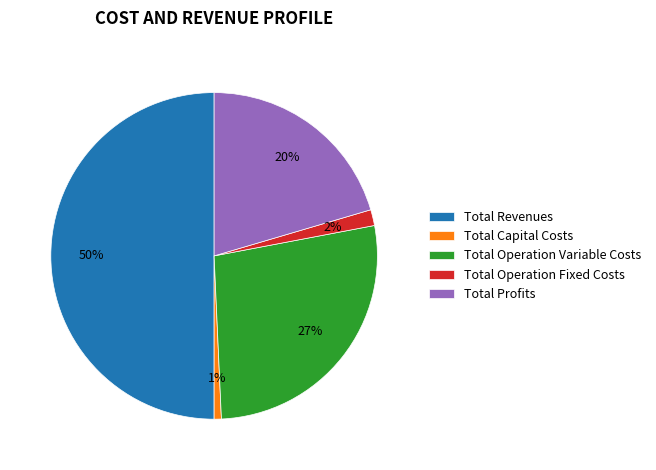

Which category has the biggest portion of the pie?

Total Revenues